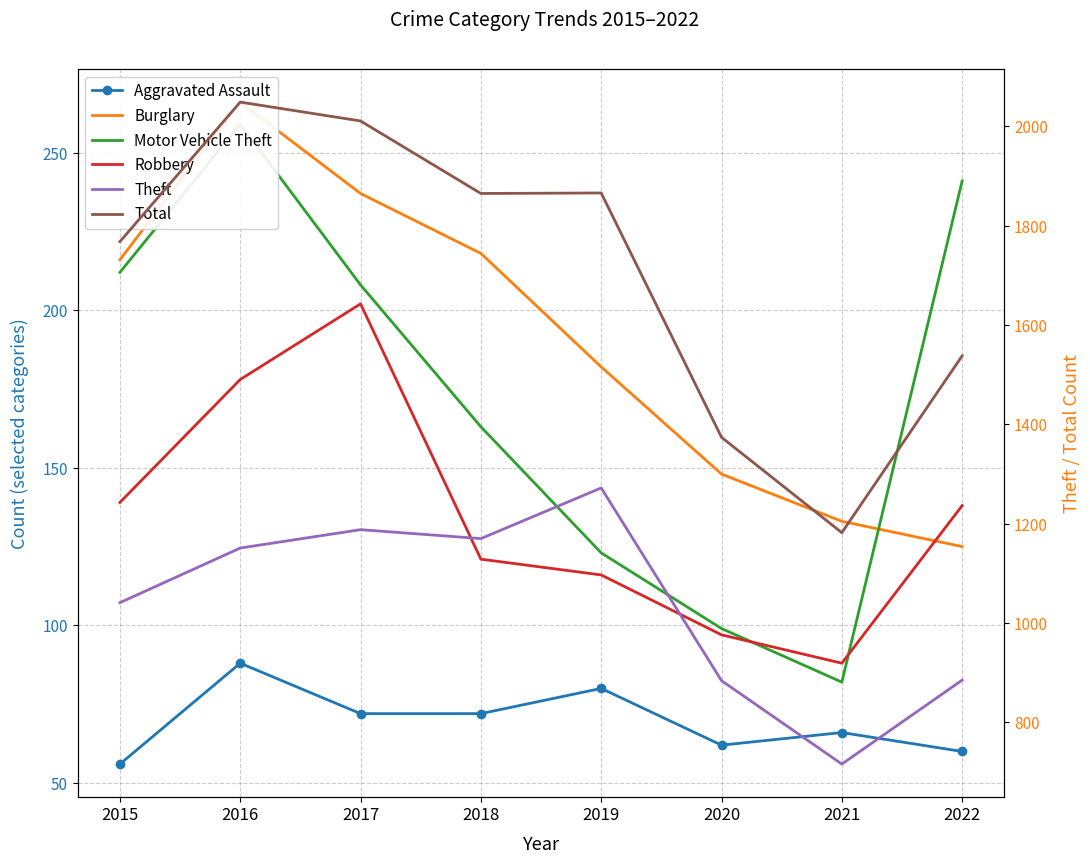

At which category does the chart reach its peak across all series?

2016